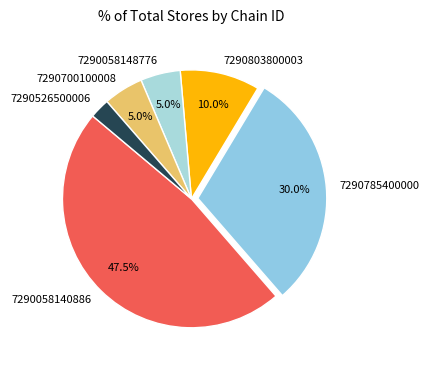

Does 7290058140886 represent more than half of the total?

No